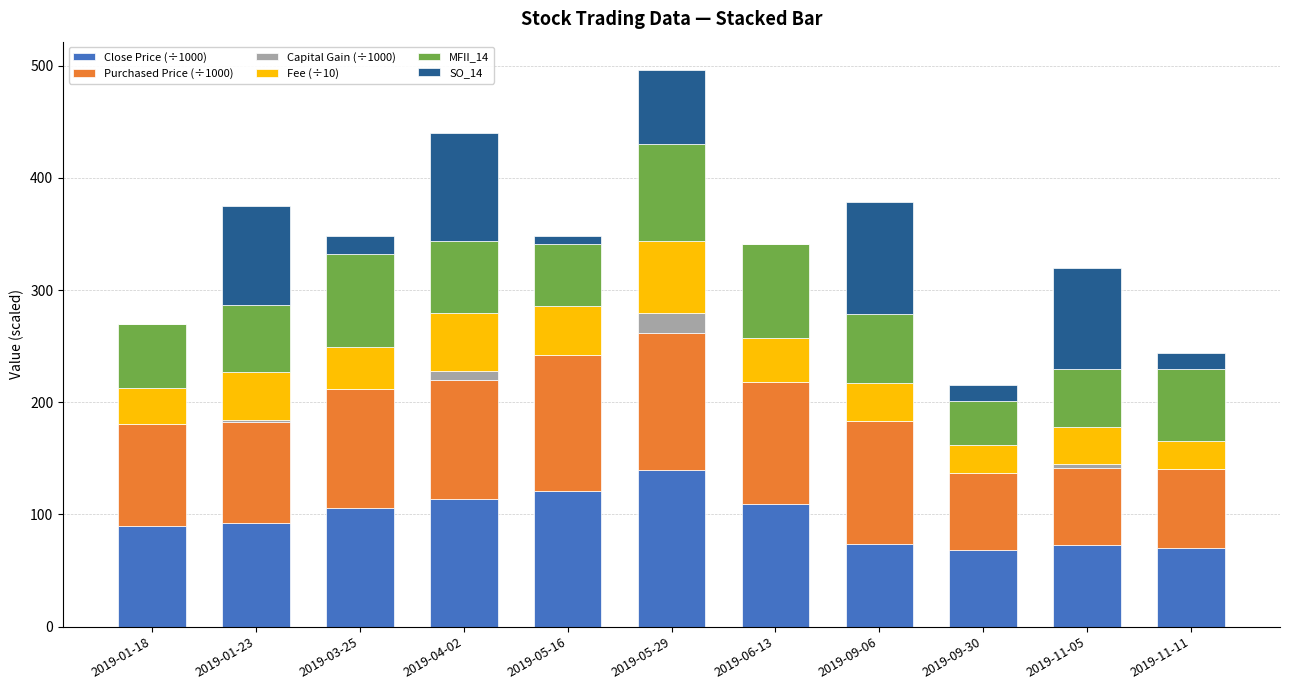

Are the bars grouped side by side (vs. stacked)?

No